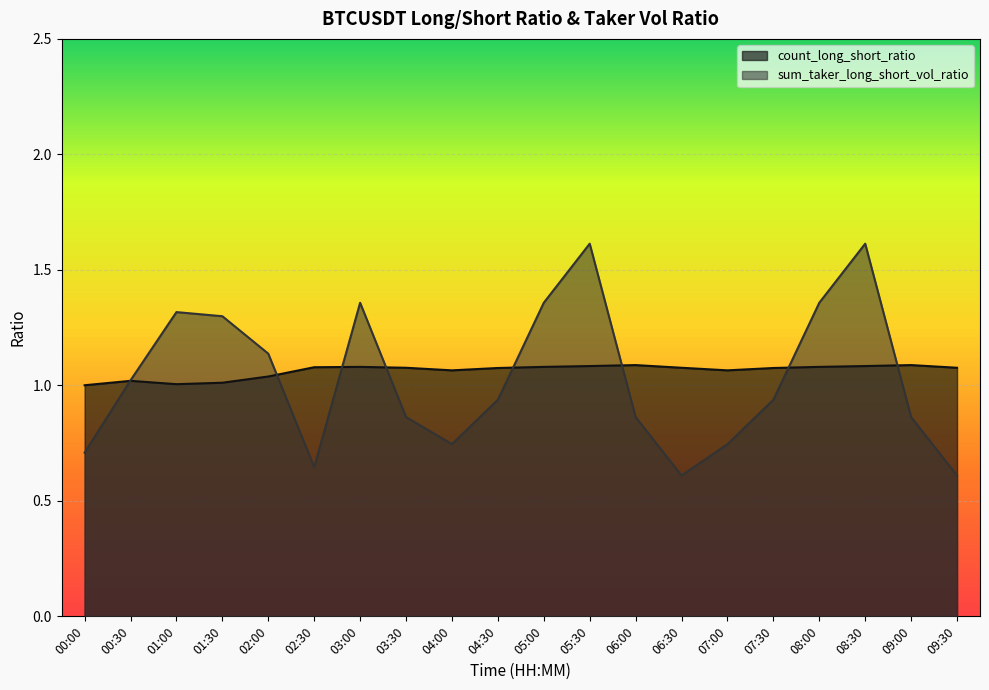

How many data points does each series have?

20